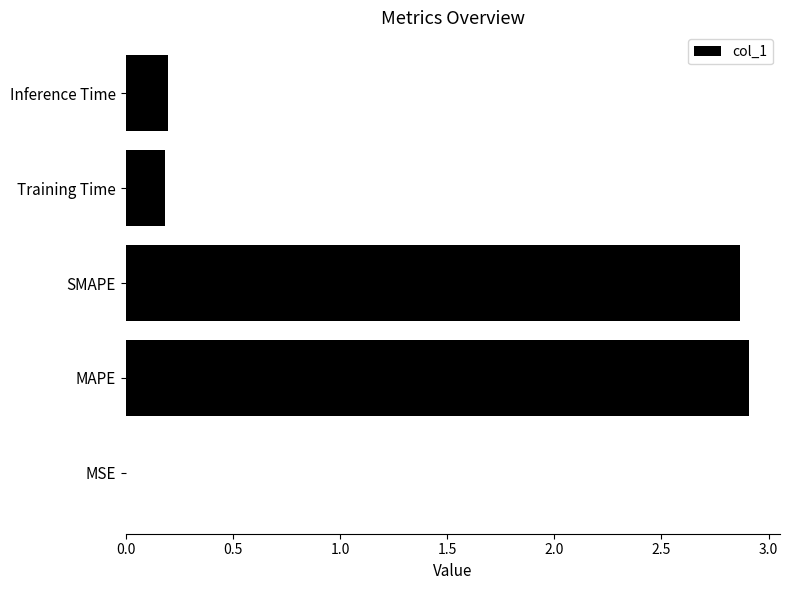

Are the bars grouped side by side (vs. stacked)?

No